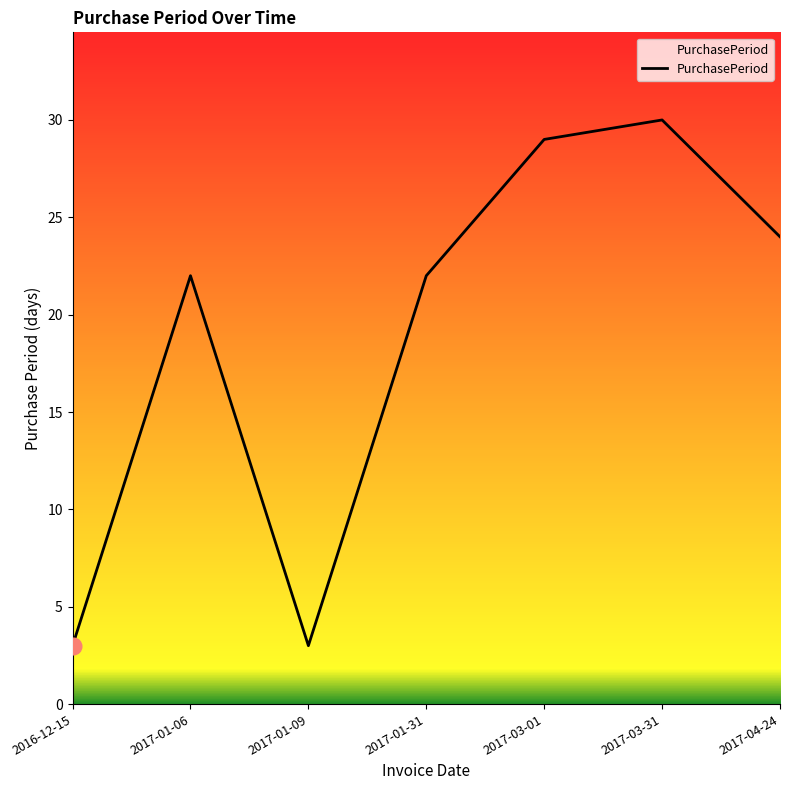

Reading left to right, transcribe all the data shown in this chart.

2016-12-15=3	2017-01-06=22	2017-01-09=3	2017-01-31=22	2017-03-01=29	2017-03-31=30	2017-04-24=24